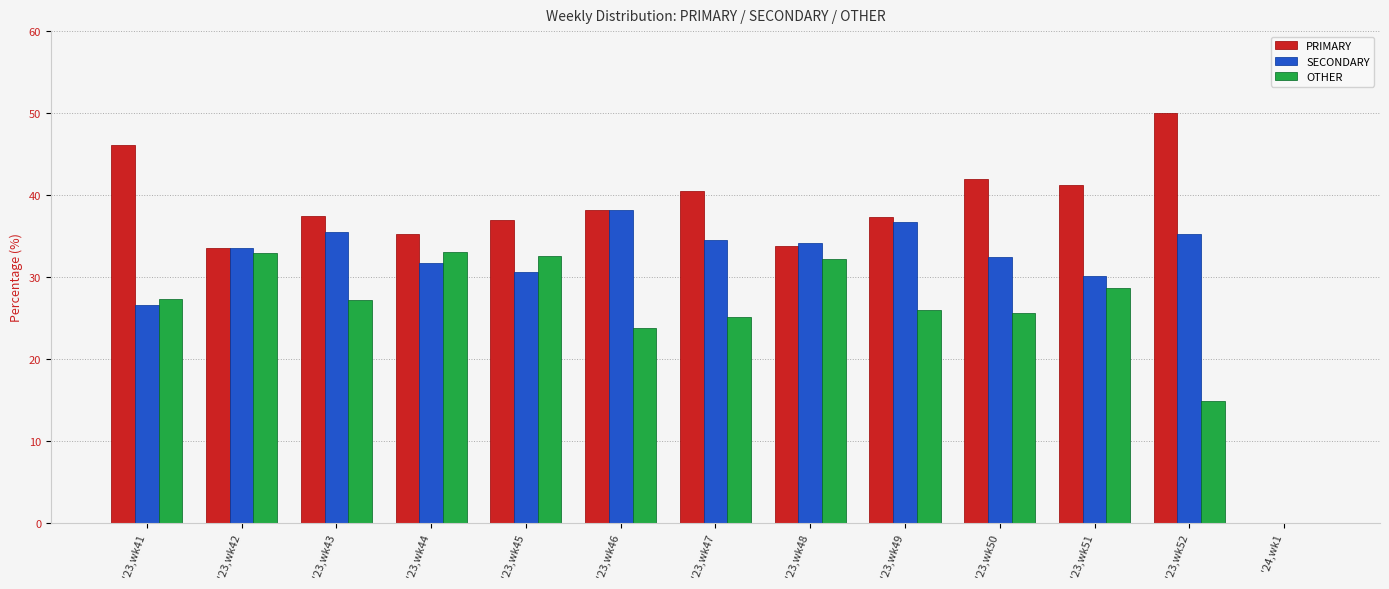

Which series has the largest total across all categories?

PRIMARY